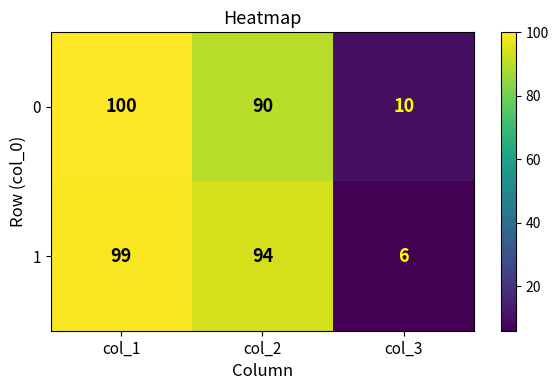

Which series has the widest spread of values?

1